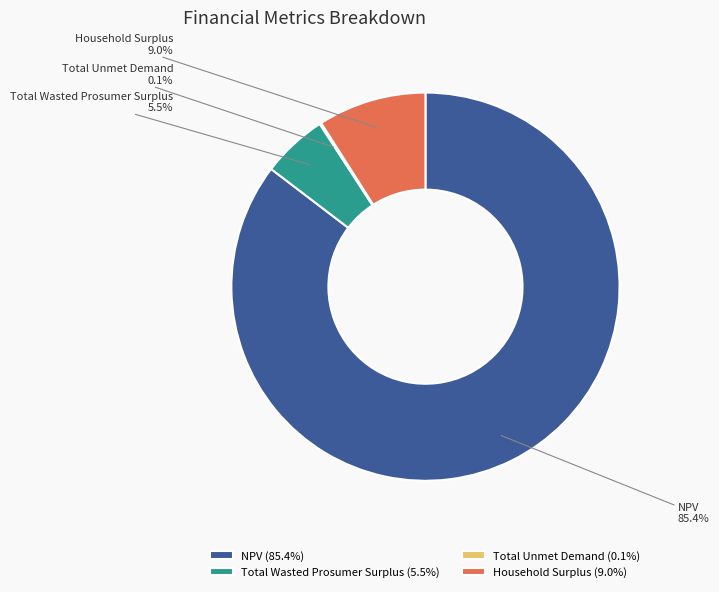

Which has a higher value, Household Surplus or NPV?

NPV